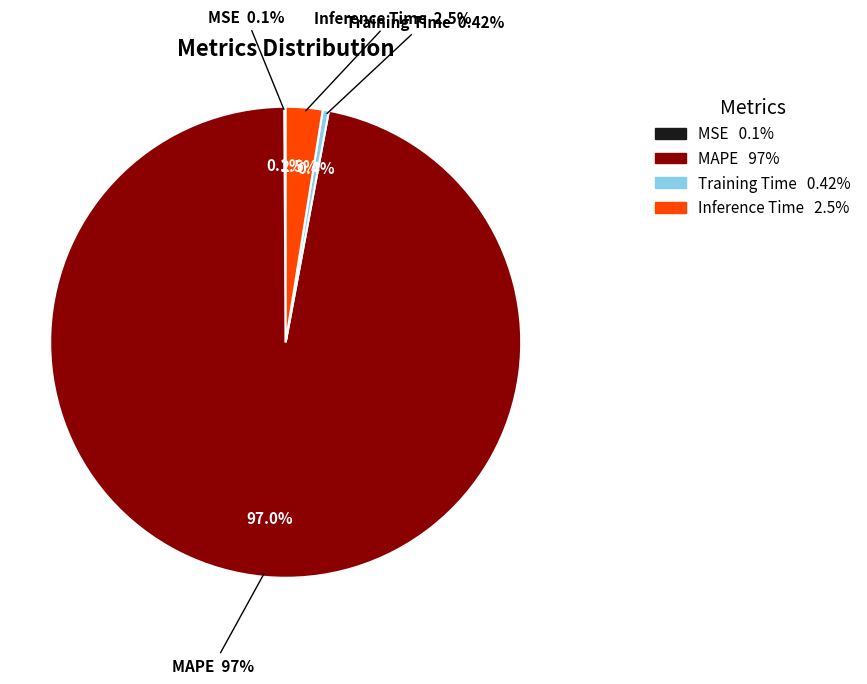

Does MAPE account for over 50% of the chart?

Yes